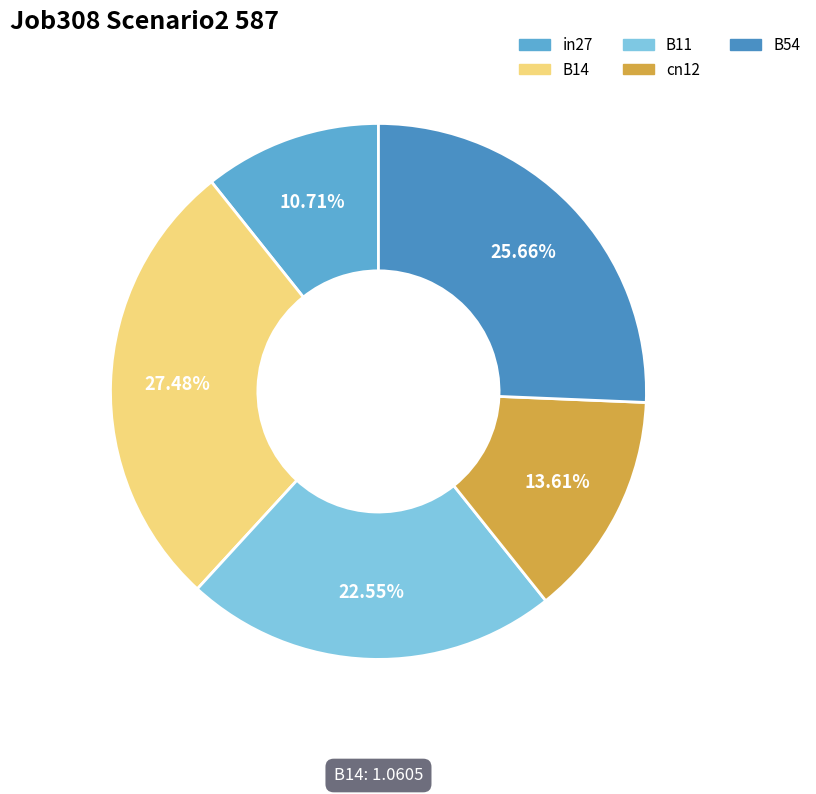

How many segments does this pie chart have?

5